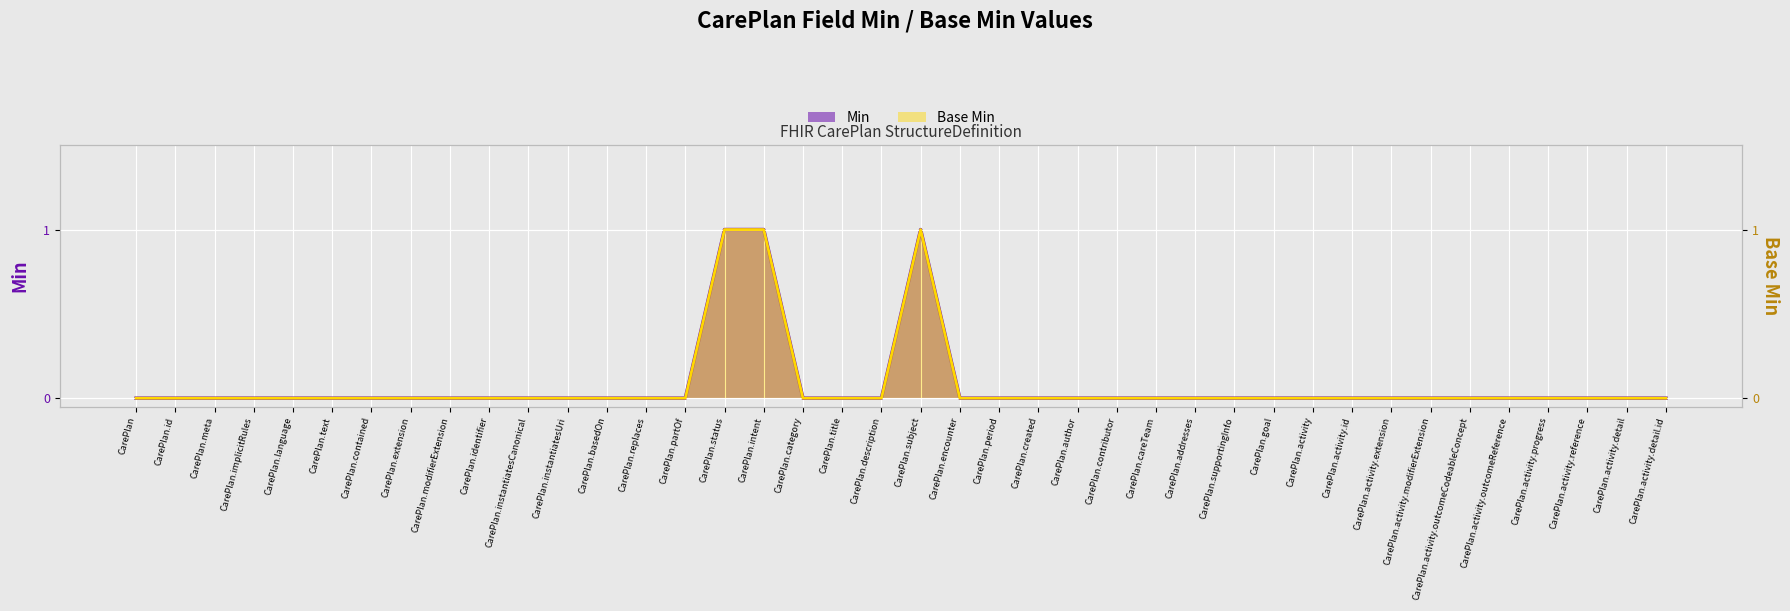

Count the Base Min values in the range 0 to 1.

40